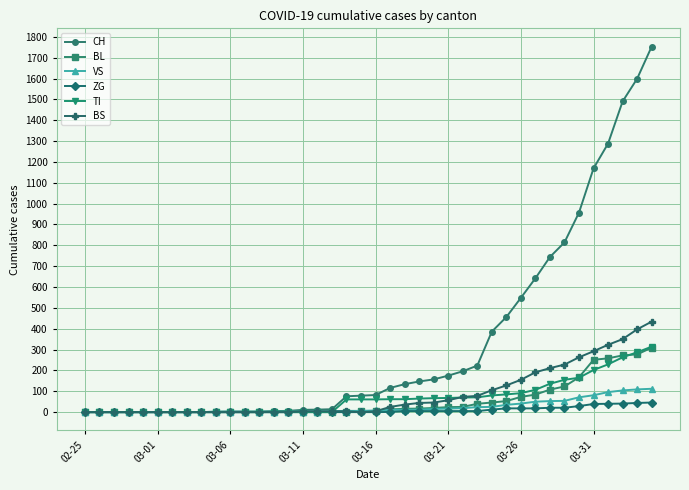

How many data points in VS are less than 8?

20